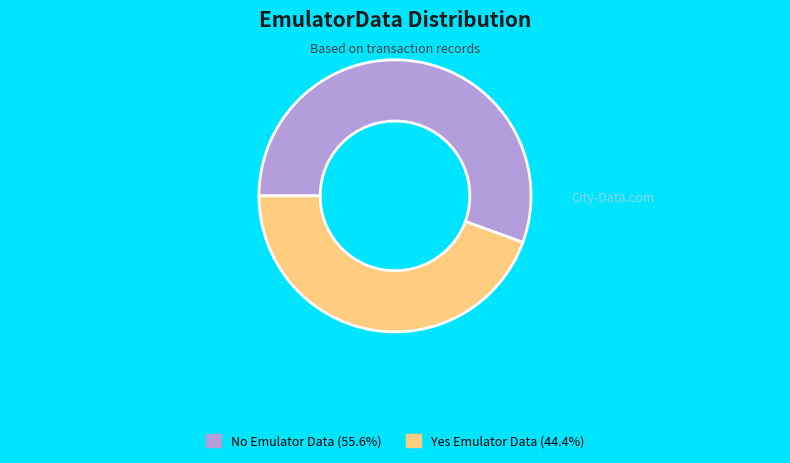

Is there any slice that represents more than half of the pie?

Yes